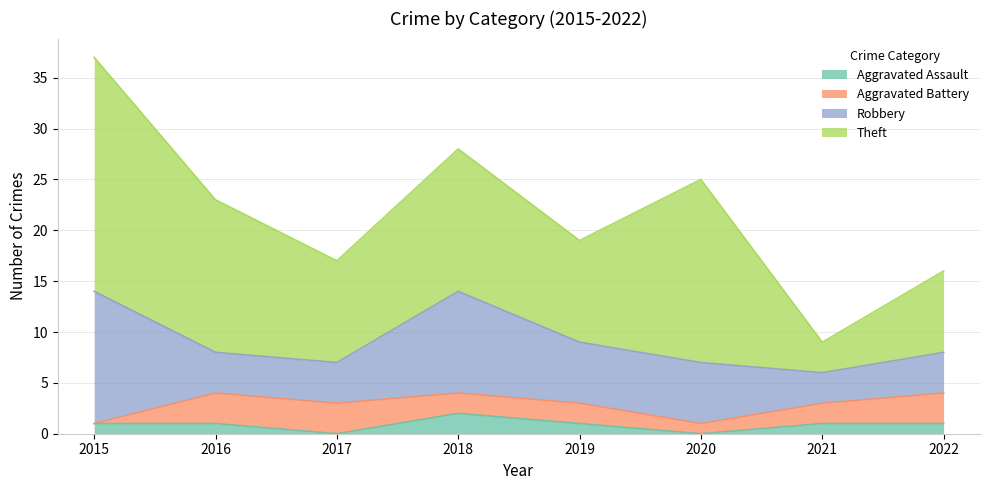

How many Theft values are between 10 and 18?

5